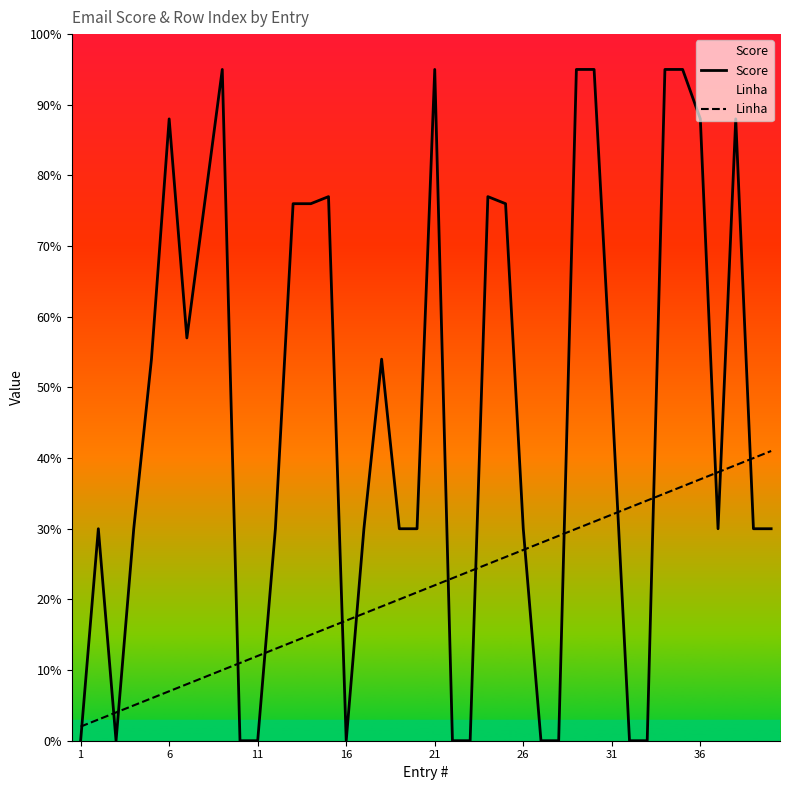

How many times do Linha and Score cross each other?

16